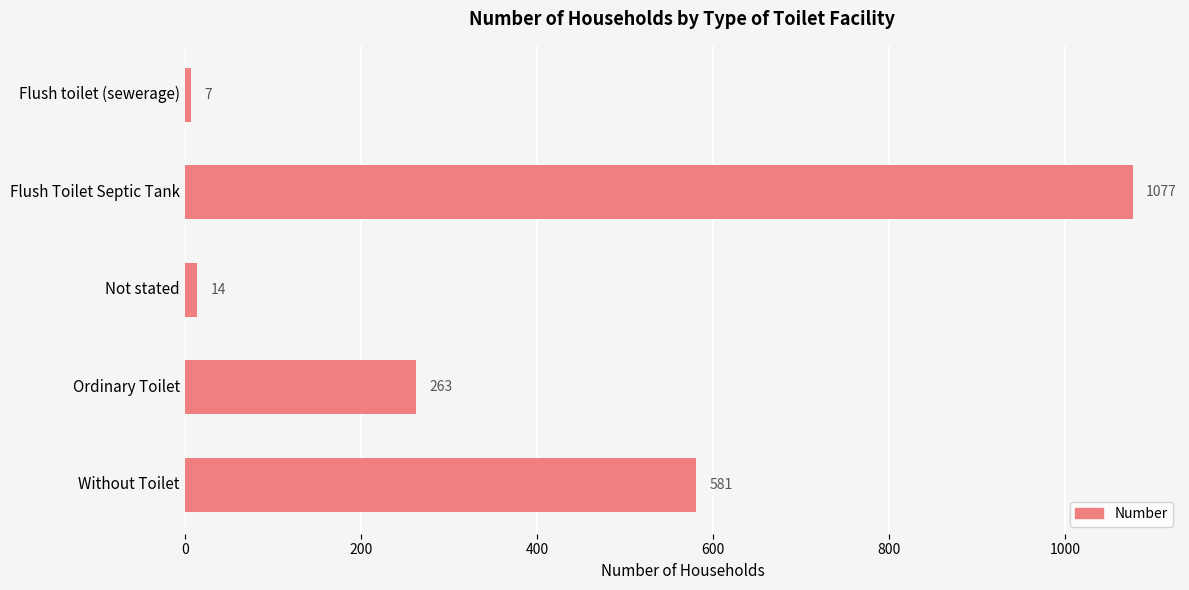

What is the difference between the second highest and second lowest values?

567